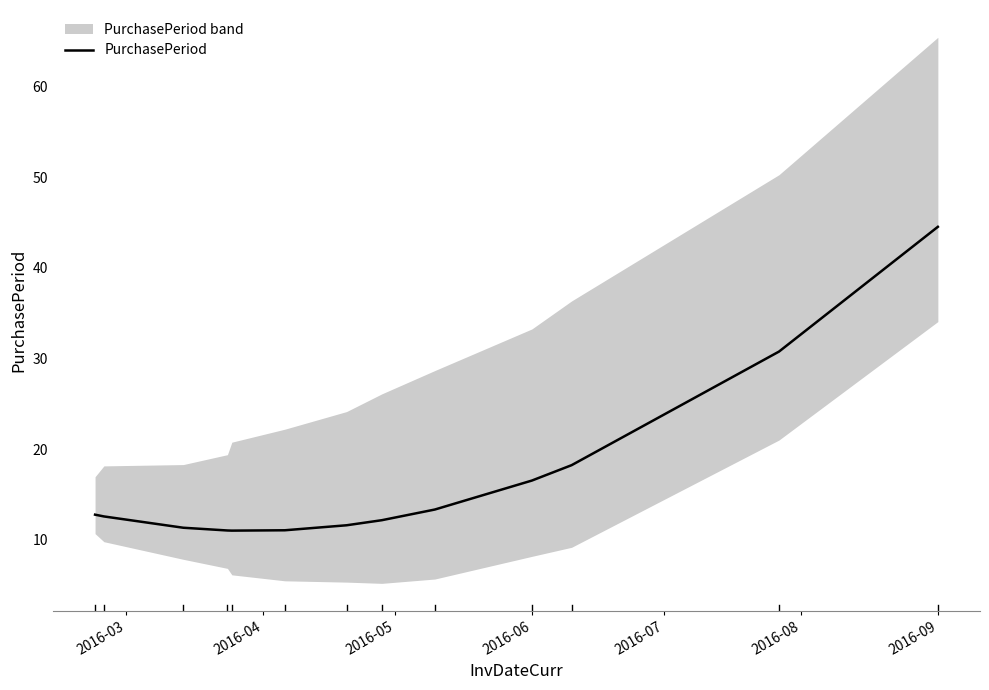

How many series are shown in this chart?

1